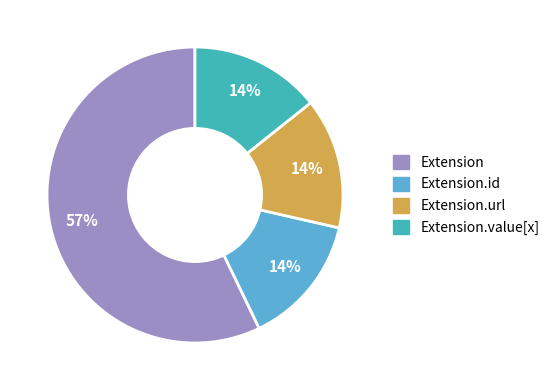

How many slices are in this pie chart?

4